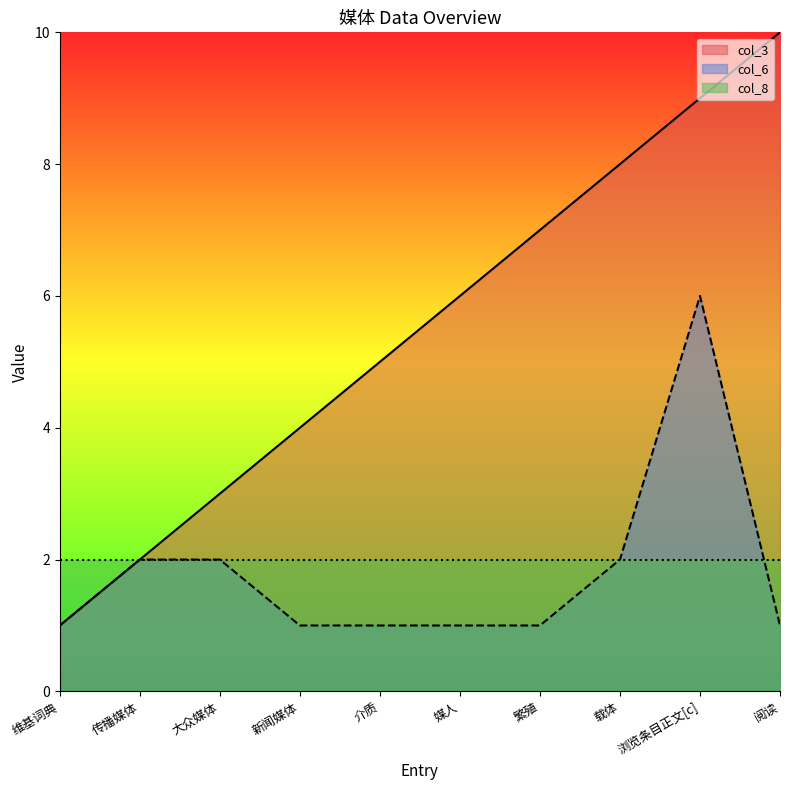

True or false: col_6 and col_3 cross at least once.

False